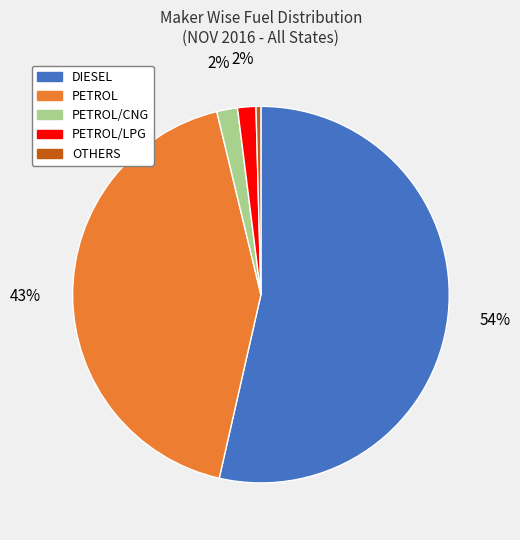

Does any single category account for the majority?

Yes